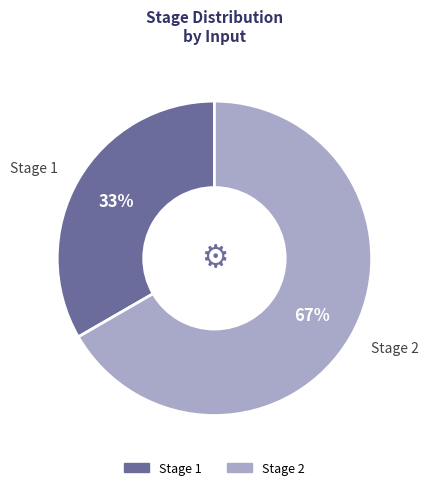

Which slice is the largest?

Stage 2